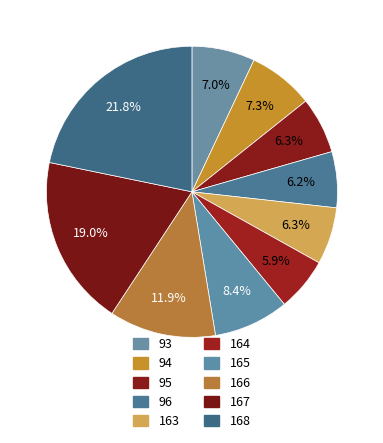

Does 93 account for over 50% of the chart?

No